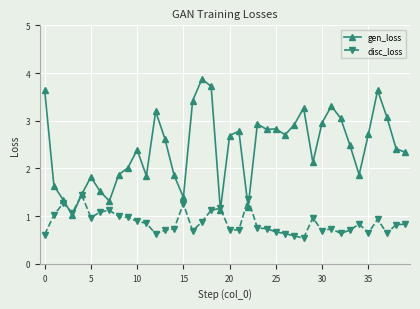

After their last crossing, which series has the higher values: disc_loss or gen_loss?

gen_loss